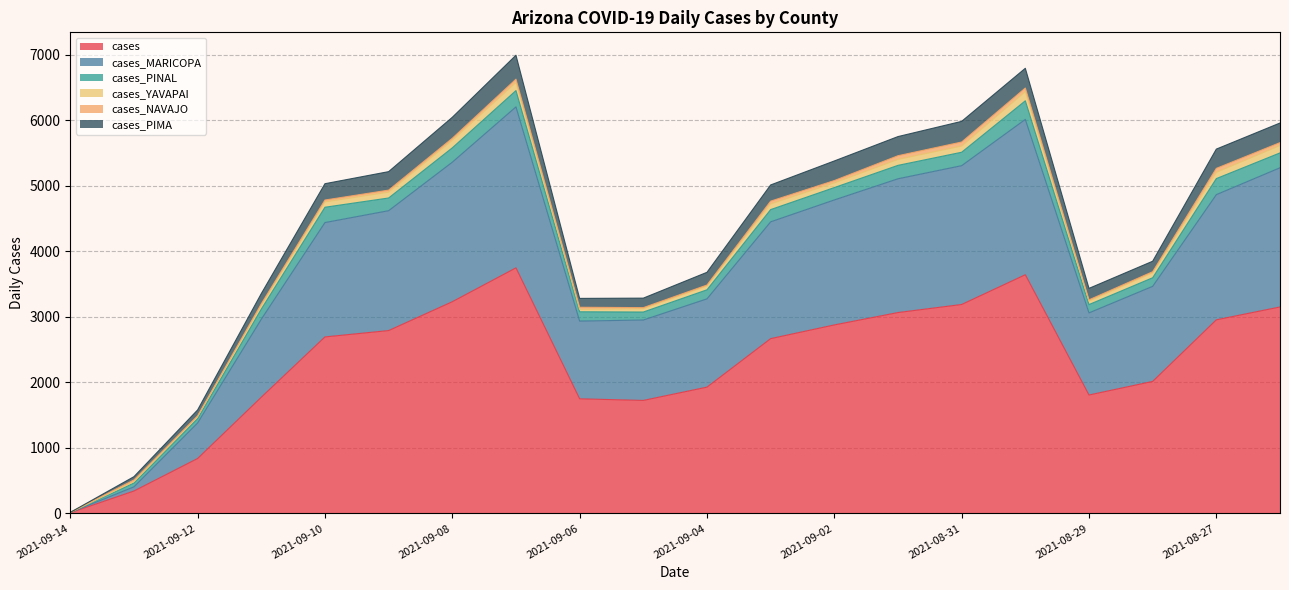

What is the difference between the maximum and minimum values in the cases series?

3737